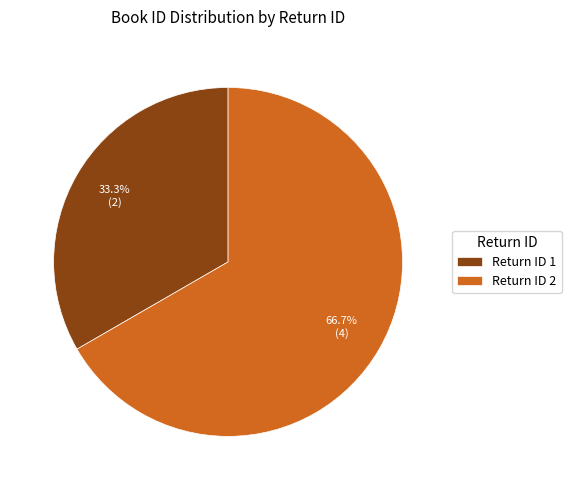

What is the smallest slice in the pie chart?

Return ID 1